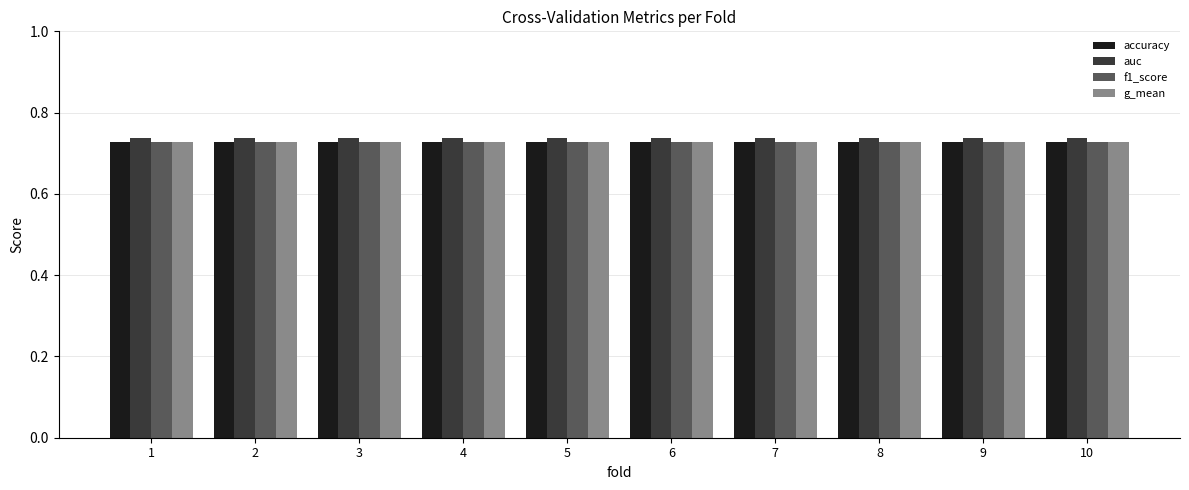

True or false: accuracy has a value of 0.3 at 7.

False